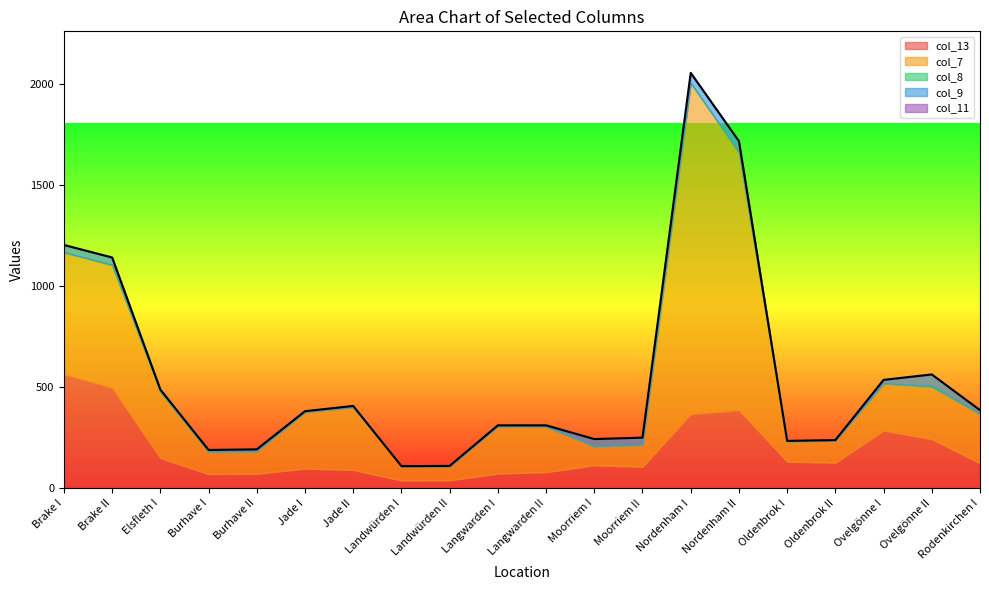

At Moorriem II, list the series in order from smallest to largest.

col_8, col_11, col_9, col_13, col_7